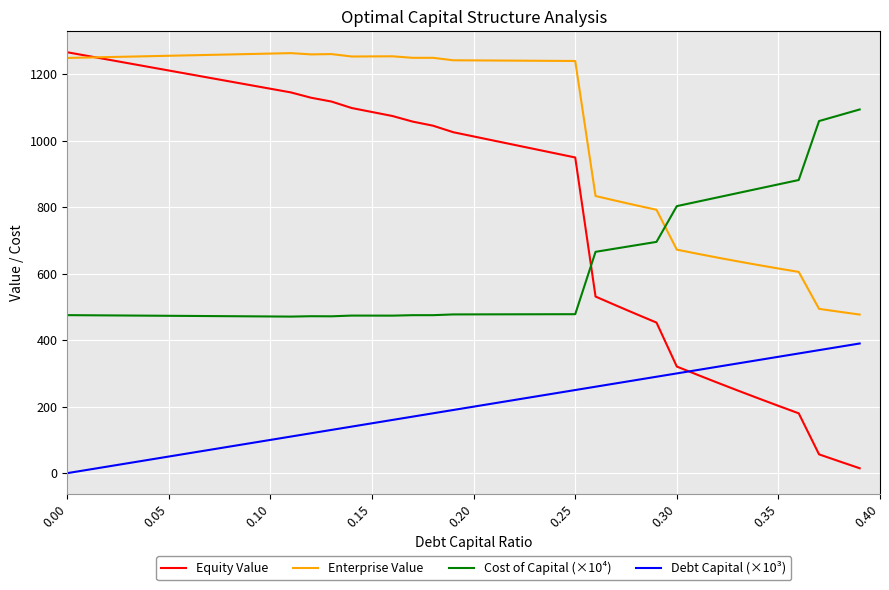

True or false: Debt Capital (×10³) and Enterprise Value intersect in this chart.

False